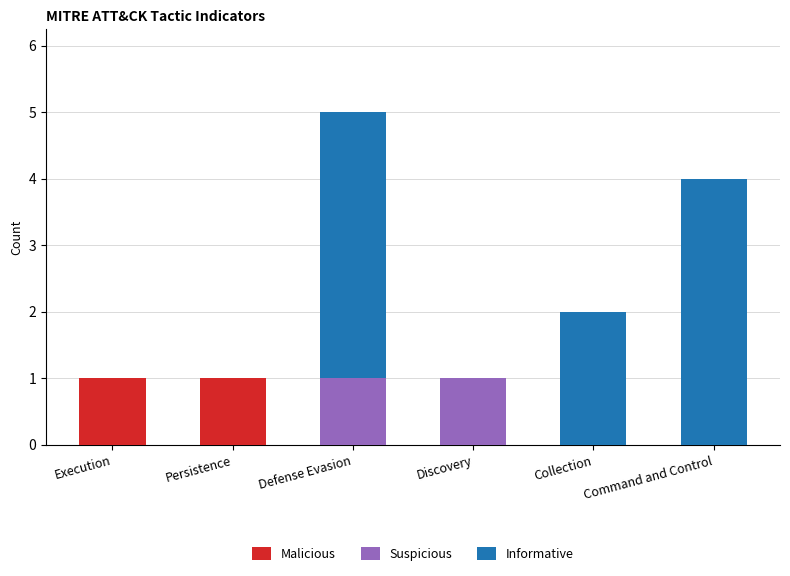

Are the bars horizontal?

No